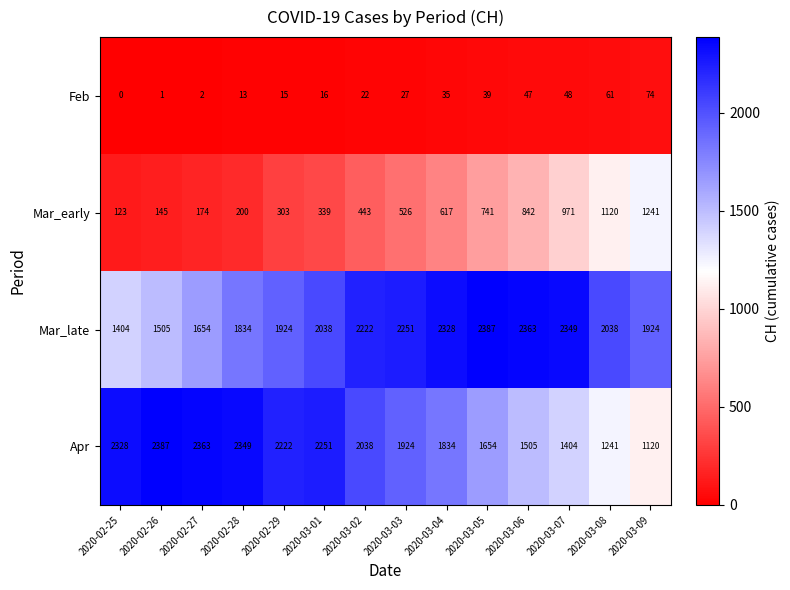

What is the sum of the Feb values at 2020-02-27 and 2020-03-02?

24